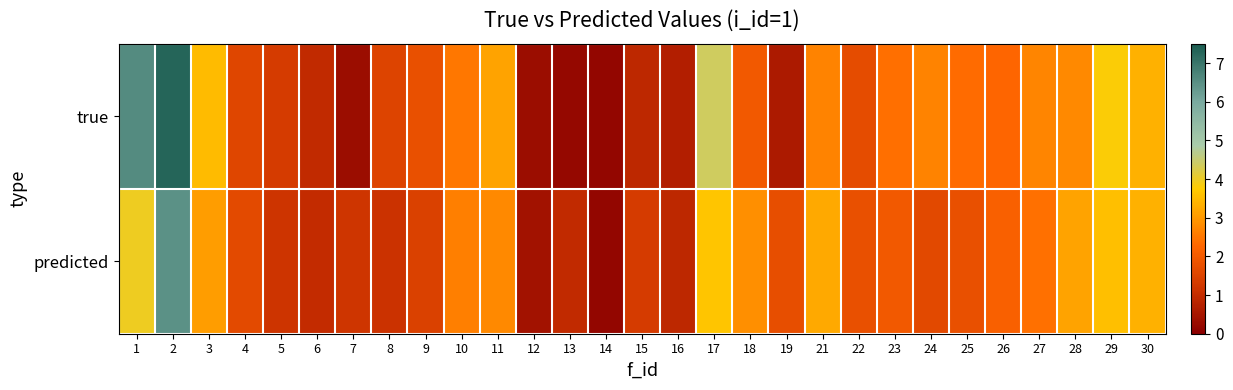

Reading left to right, extract all data points from this chart.

true: 1=6.6	2=7.3	3=3.5	4=1.6	5=1.3	6=1.0	7=0.3	8=1.5	9=1.8	10=2.5	11=3.1	12=0.3	13=0.2	14=0.1	15=0.9	16=0.7	17=4.4	18=2.0	19=0.6	21=2.7	22=1.7	23=2.4	24=2.7	25=2.3	26=2.2	27=2.7	28=2.8	29=3.8	30=3.4
predicted: 1=4.0	2=6.4	3=3.1	4=1.7	5=1.1	6=1.0	7=1.2	8=1.1	9=1.5	10=2.6	11=2.8	12=0.4	13=1.0	14=0.2	15=1.3	16=0.9	17=3.6	18=2.8	19=1.7	21=3.2	22=1.8	23=2.0	24=1.6	25=1.8	26=2.1	27=2.4	28=3.2	29=3.6	30=3.3